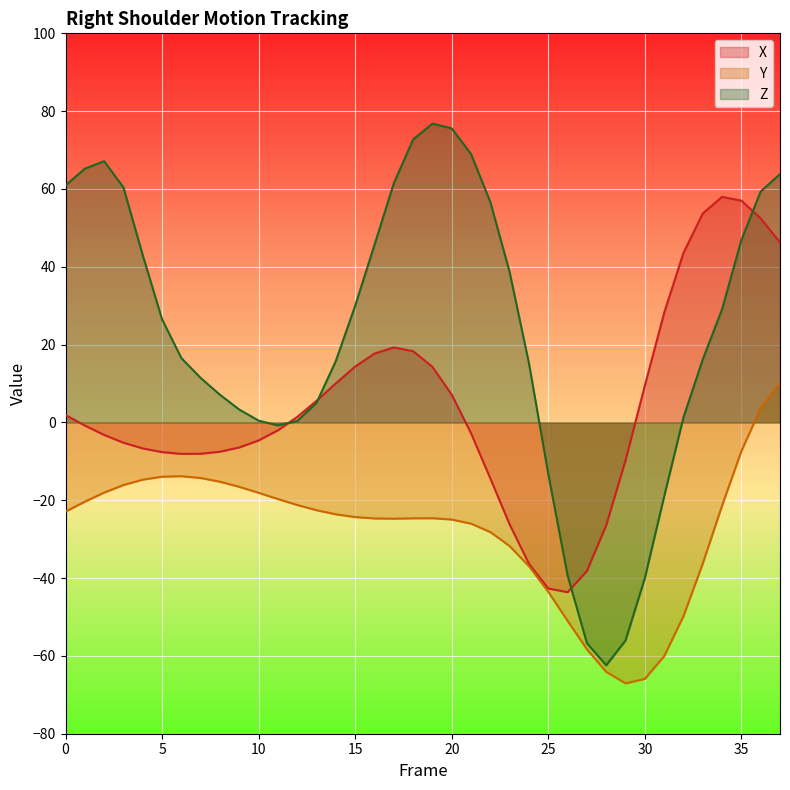

Which has a higher value, 11 or 28?

11